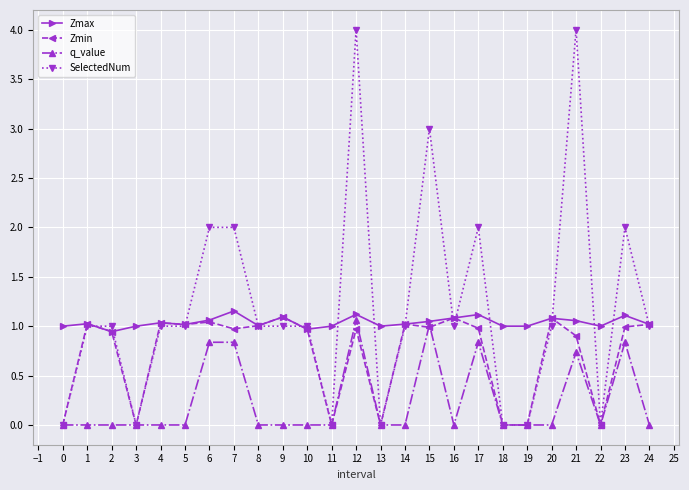

True or false: SelectedNum has more than 2 interior local peaks.

True